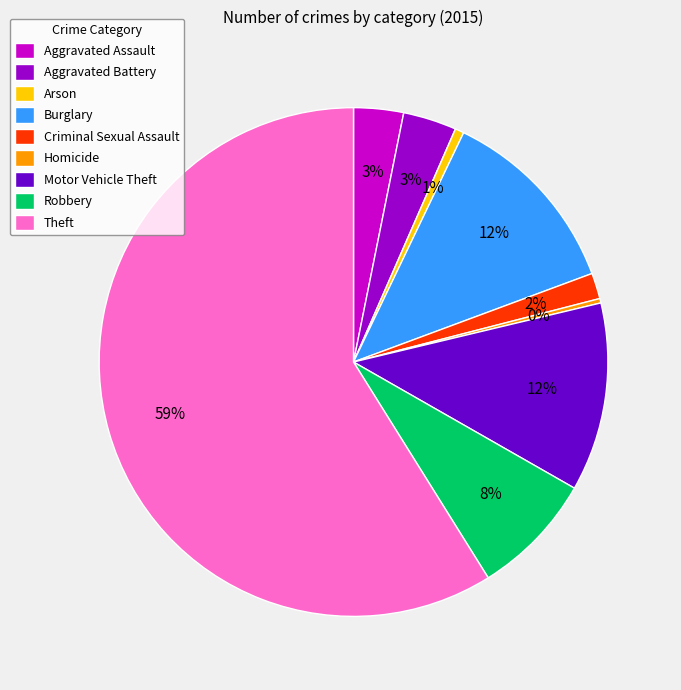

To the nearest percent, what is the difference between the largest and smallest slice percentages?

59%